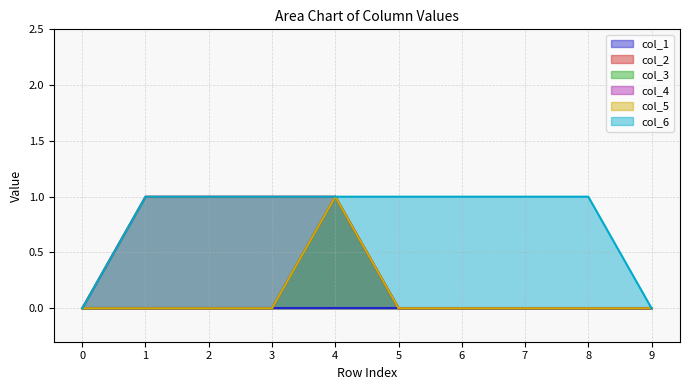

True or false: col_2 and col_6 intersect in this chart.

False